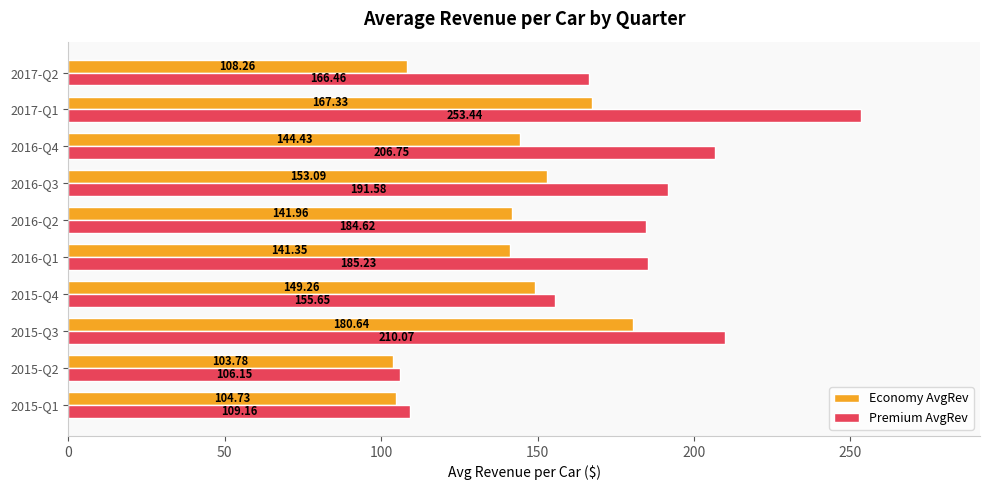

What is the difference between the Premium AvgRev values at 2015-Q3 and 2016-Q1?

24.8